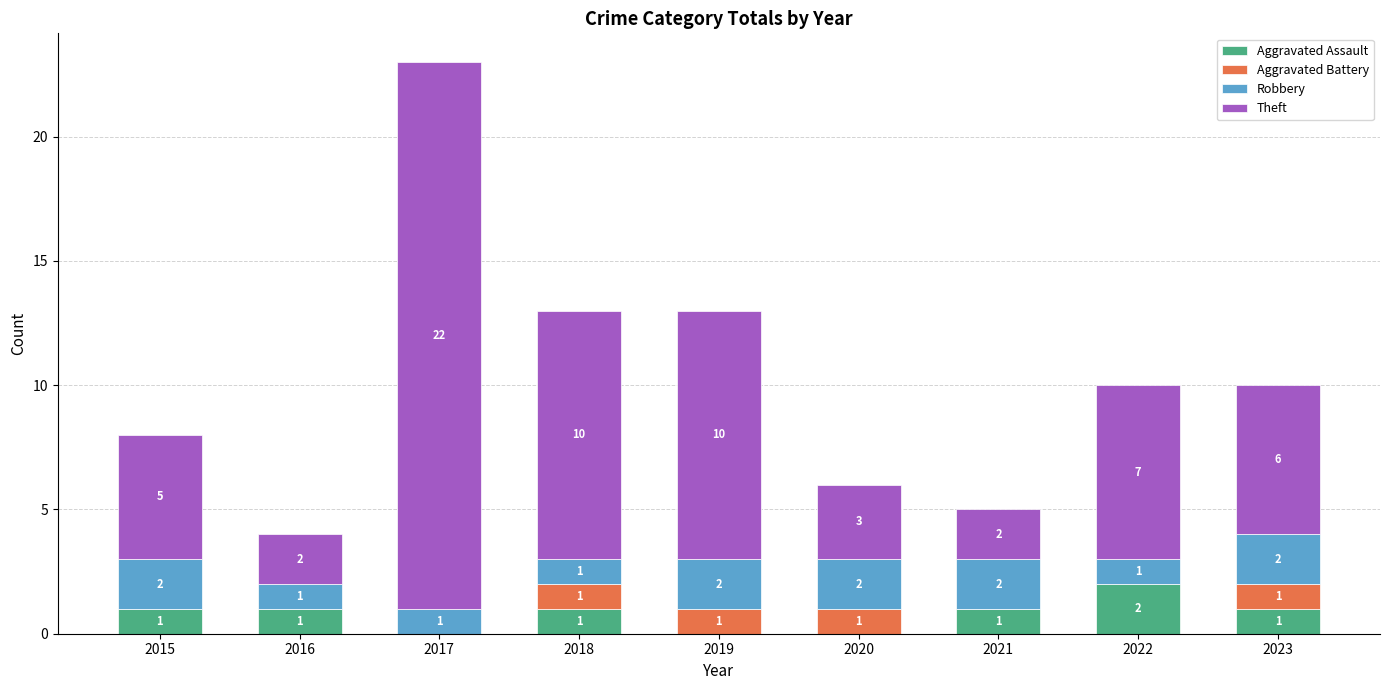

What is the sum of all Aggravated Assault values?

7